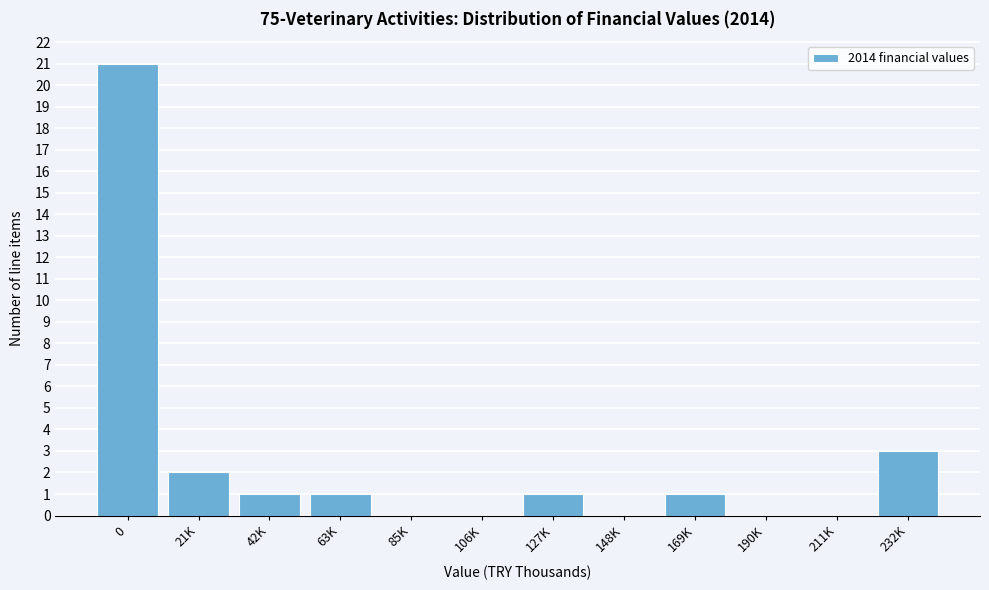

Reading left to right, transcribe all the data shown in this chart.

0=21	21K=2	42K=1	63K=1	85K=0	106K=0	127K=1	148K=0	169K=1	190K=0	211K=0	232K=3